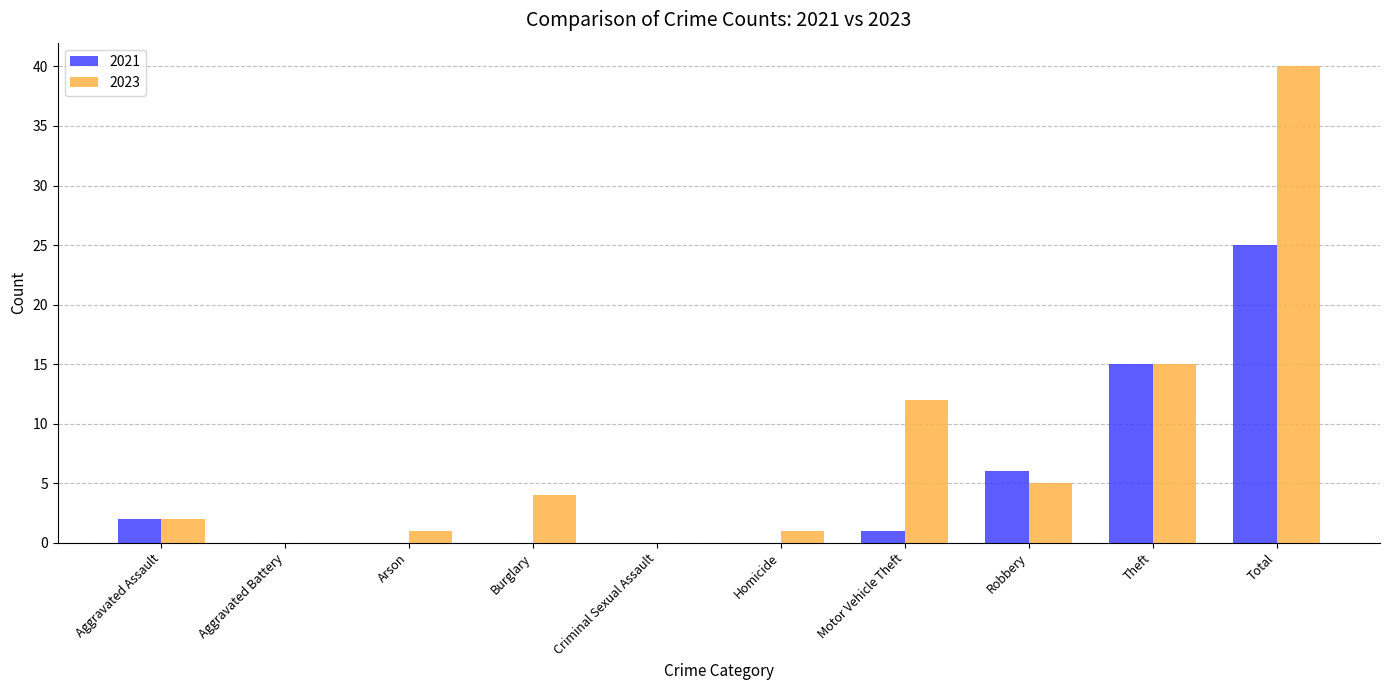

Read the 2023 value at Aggravated Assault.

2